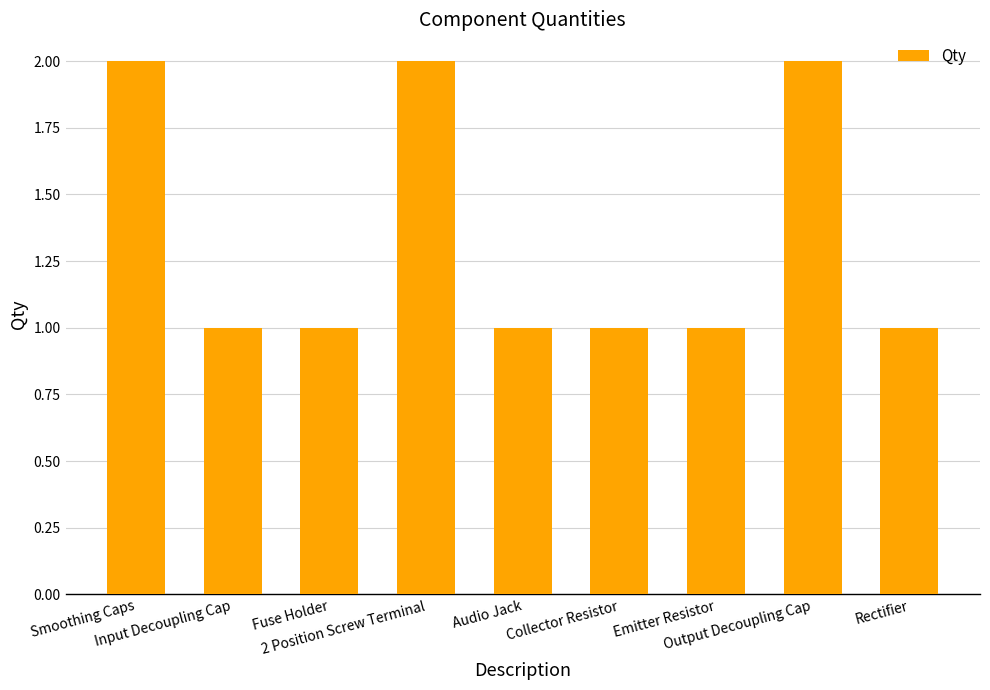

What is the greatest value displayed?

2